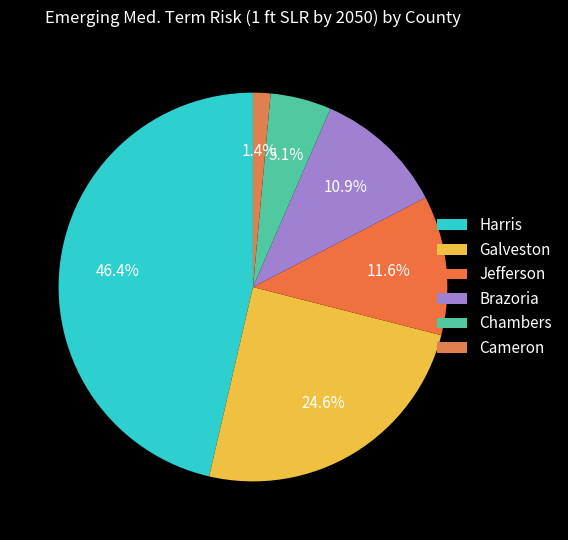

The Galveston slice represents 25% of the pie. True or false?

True